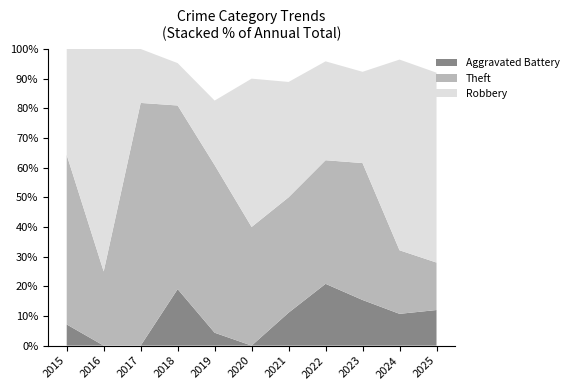

Reading left to right, extract all data points from this chart.

Robbery: 5	6	2	3	5	5	7	8	4	18	16
Theft: 8	2	9	13	13	4	7	10	6	6	4
Aggravated Battery: 1	0	0	4	1	0	2	5	2	3	3